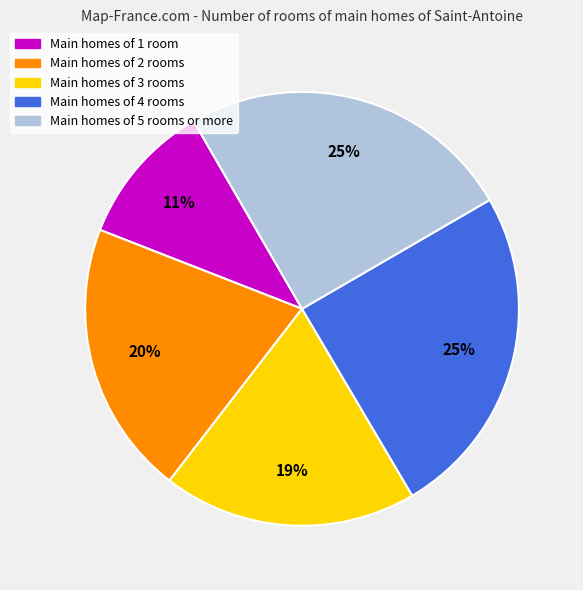

To the nearest percent, what is the average slice percentage?

20%